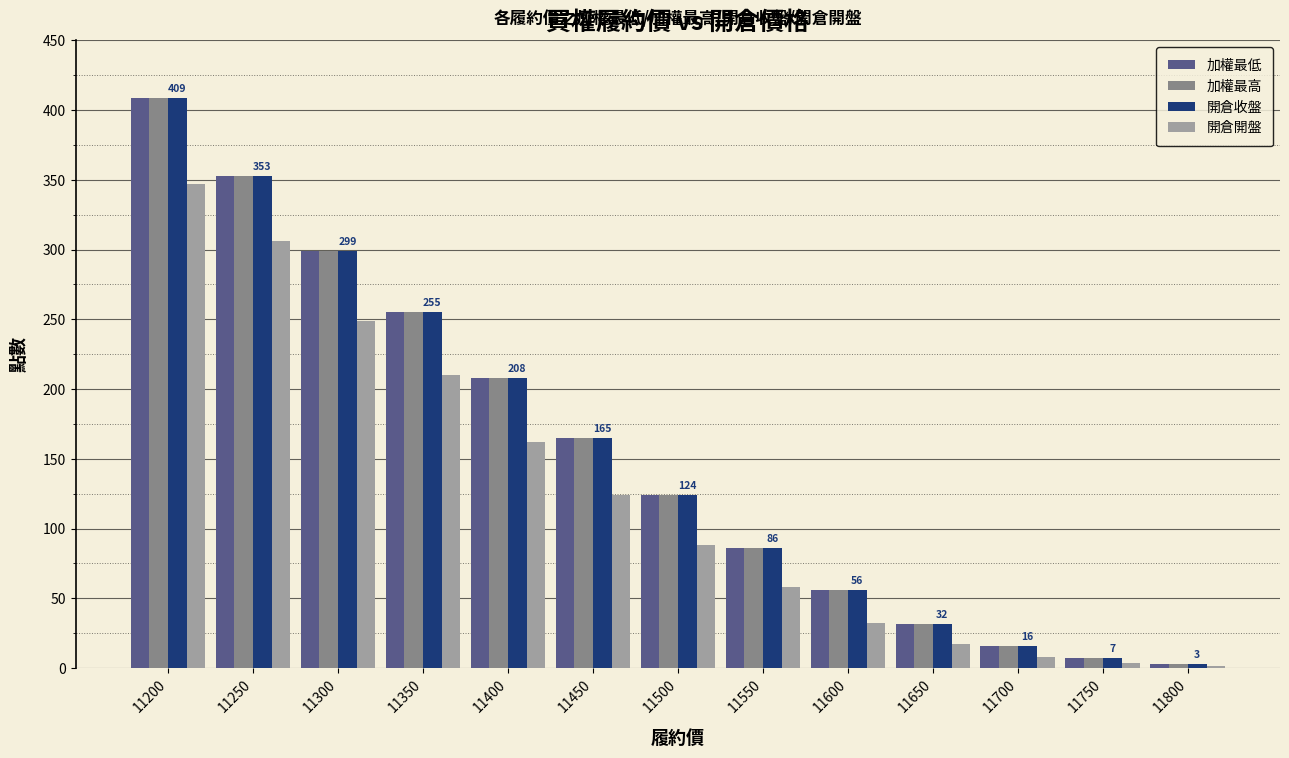

What are all the series names shown in the legend?

加權最低, 加權最高, 開倉收盤, 開倉開盤